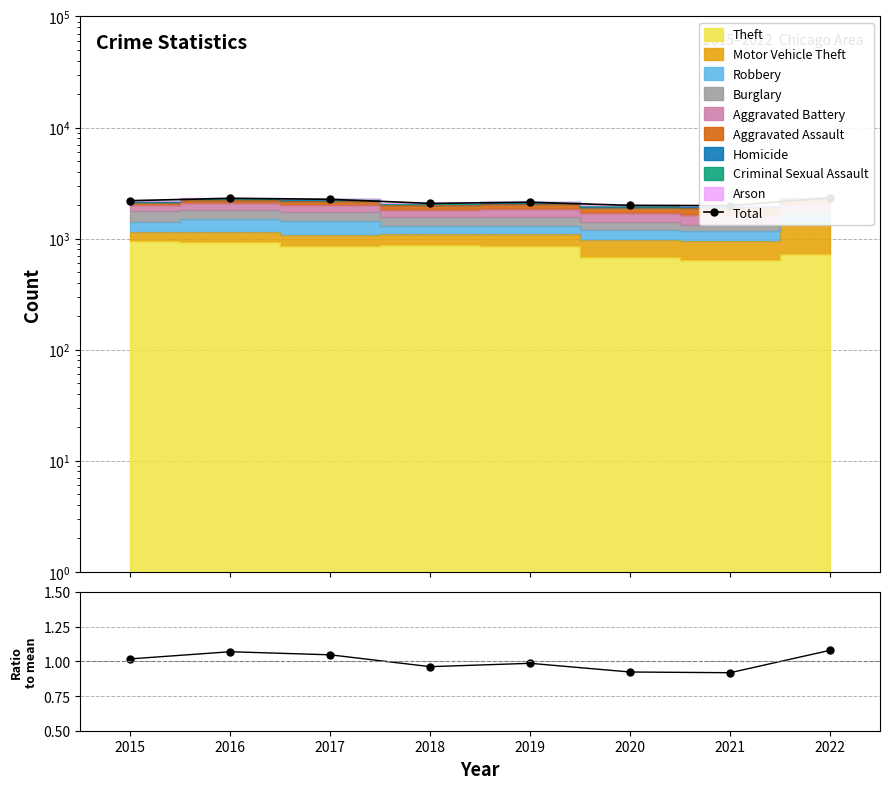

What is the difference between the second highest and minimum values?

326